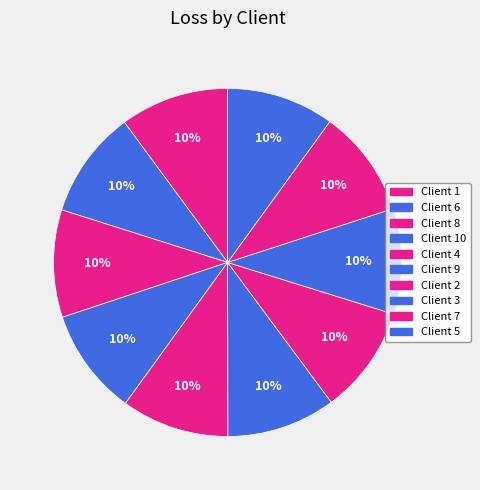

How many slices are in this pie chart?

10